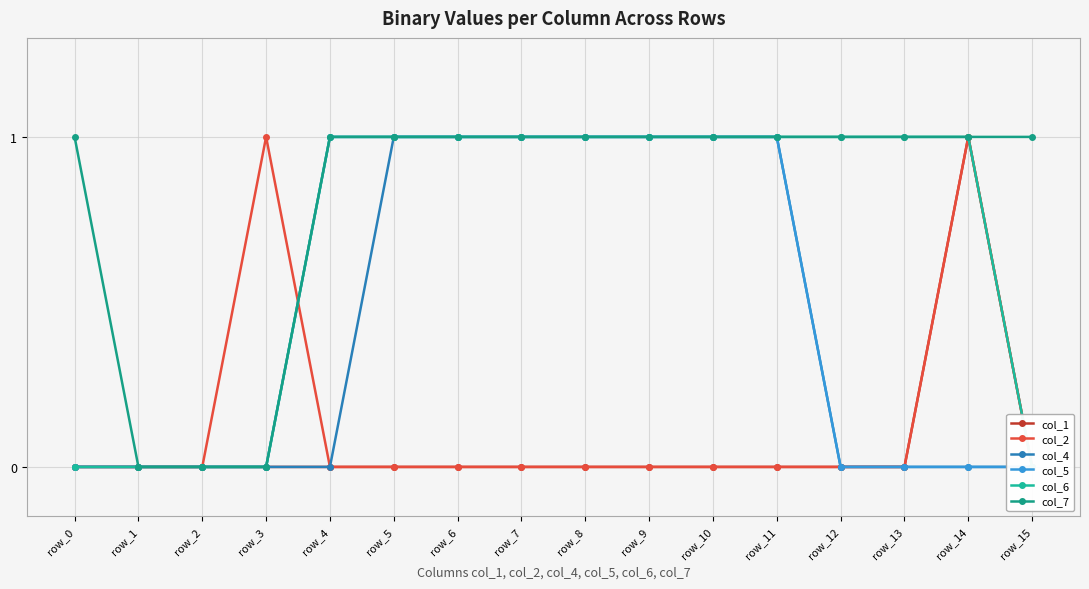

Between row_1 and row_6, which series saw the biggest shift?

col_4